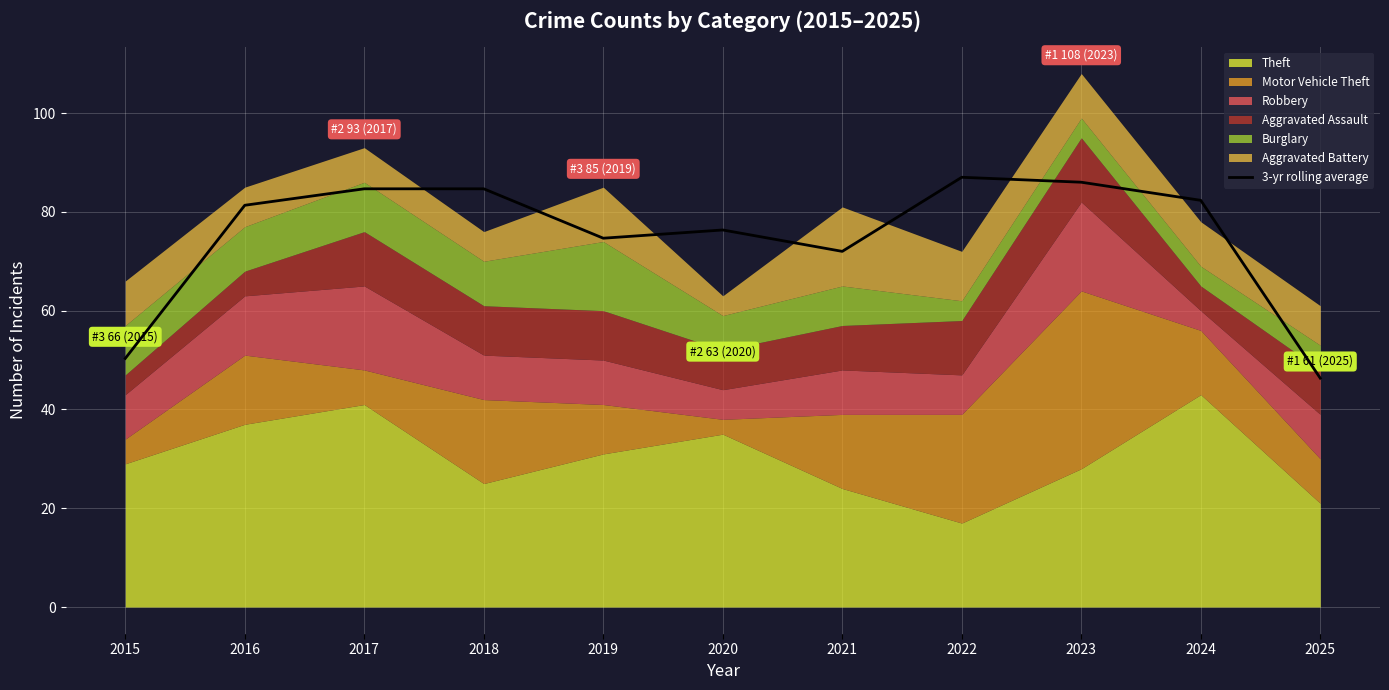

What is the difference between the values at 2017 and 2022?

2.3